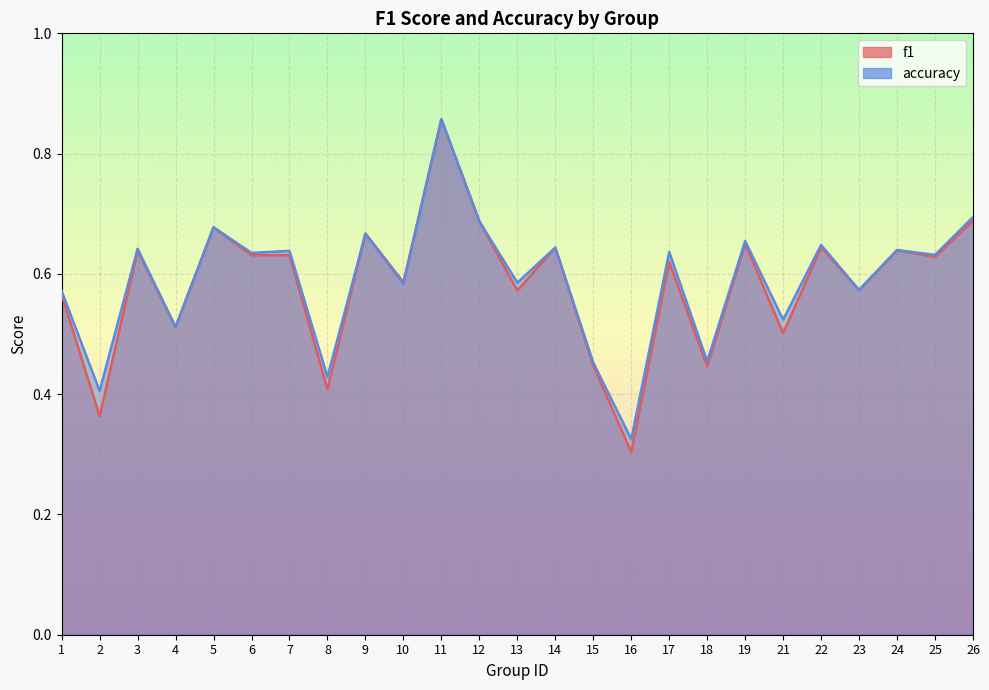

Which series ends up on top after the final intersection of accuracy and f1?

accuracy